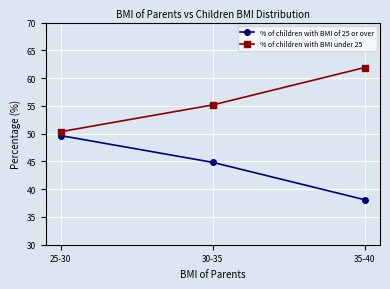

What is the label of the 2nd point from the left?

30-35